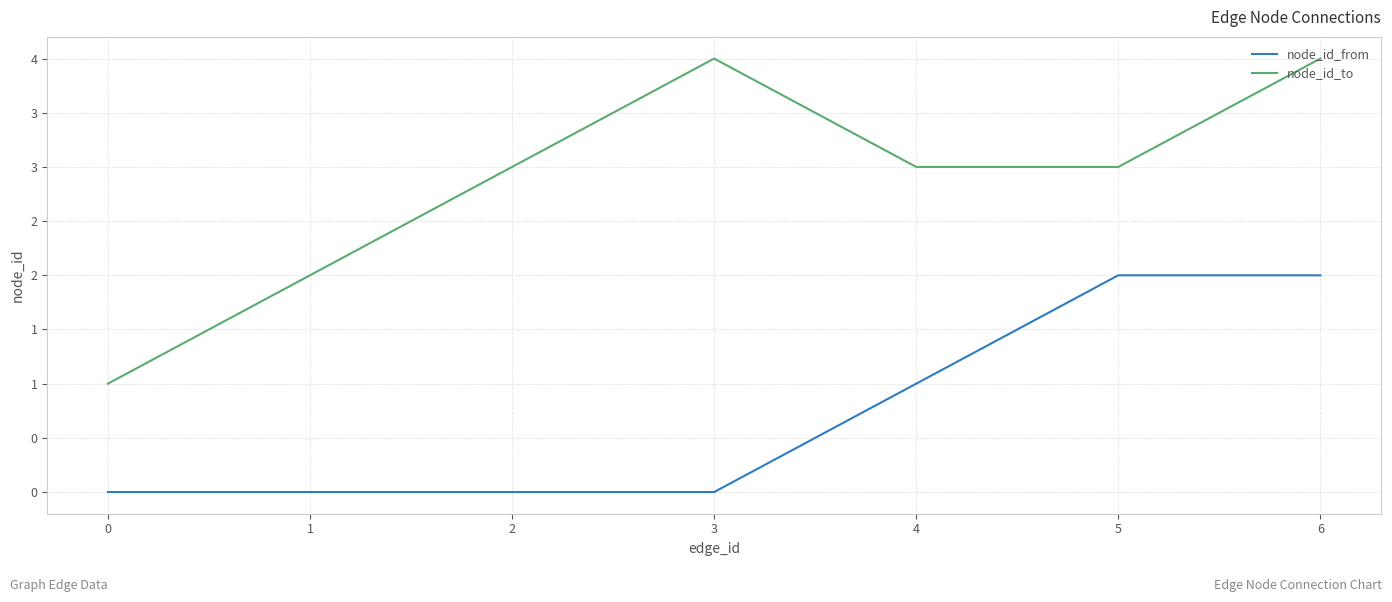

Is it true that node_id_from equals 1 at 3?

False